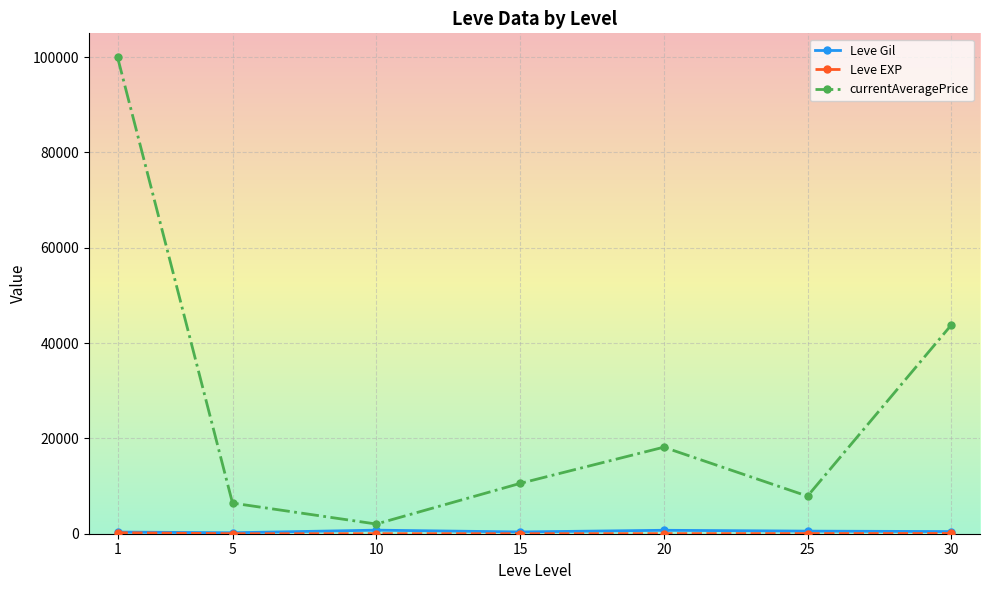

Where is the first local minimum for currentAveragePrice?

10